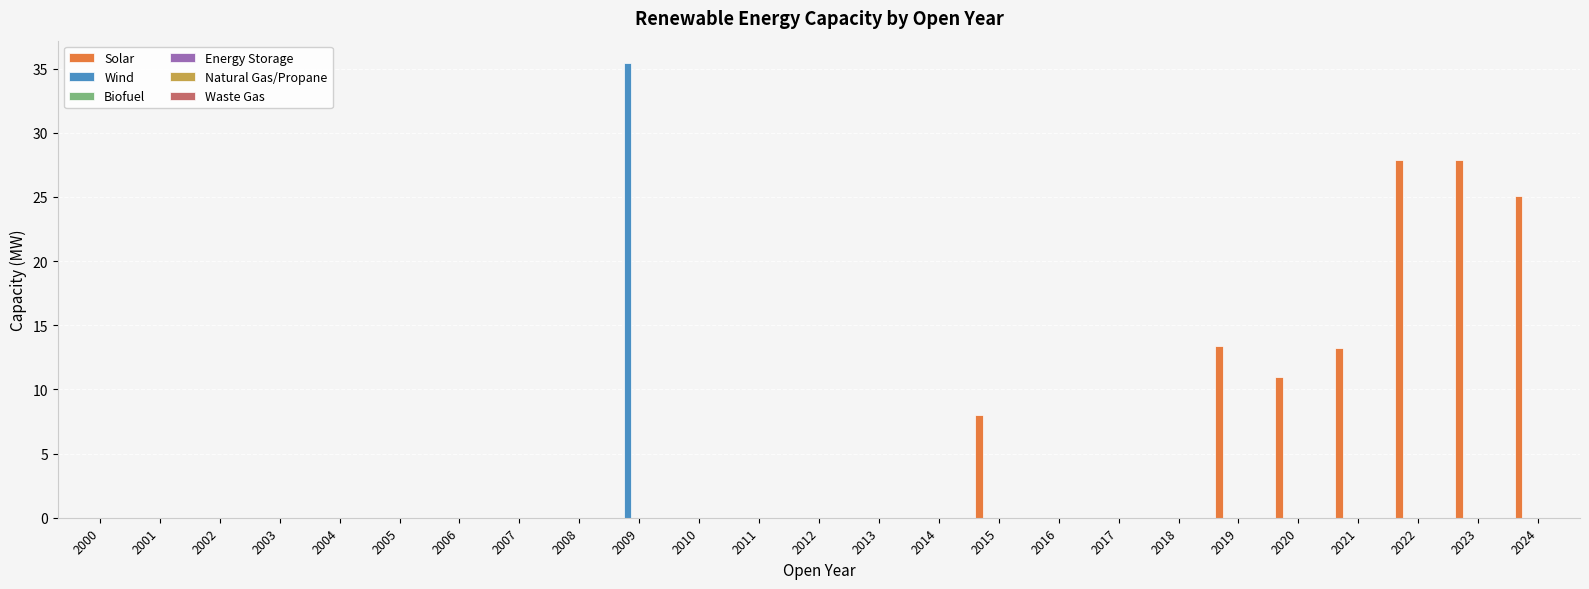

Count the number of data series in this chart.

2